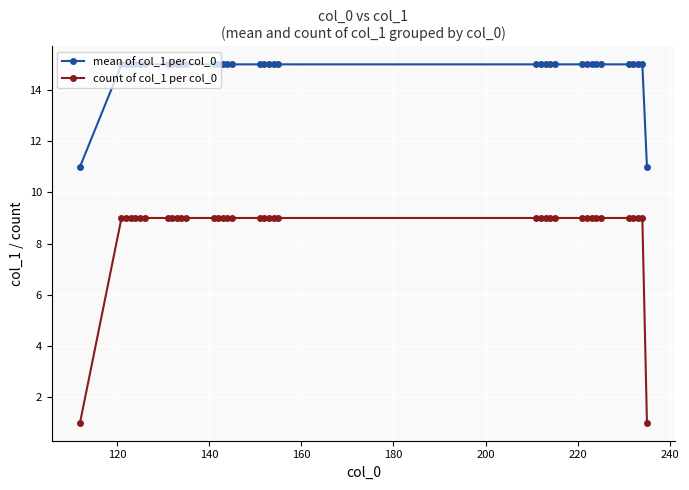

True or false: mean of col_1 per col_0 and count of col_1 per col_0 intersect in this chart.

False